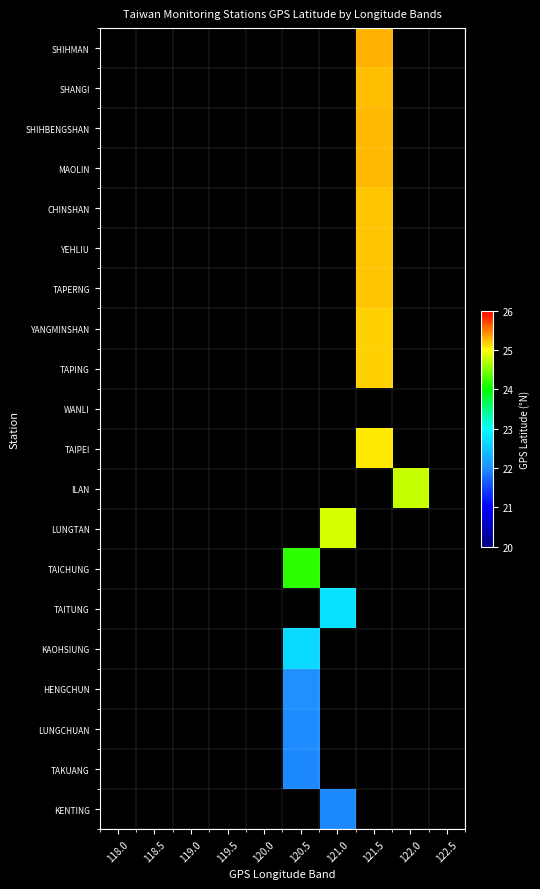

At 118.0, list the series in order from largest to smallest.

SHIHMAN, SHANGI, SHIHBENGSHAN, MAOLIN, CHINSHAN, YEHLIU, TAPERNG, YANGMINSHAN, TAPING, WANLI, TAIPEI, ILAN, LUNGTAN, TAICHUNG, TAITUNG, KAOHSIUNG, HENGCHUN, LUNGCHUAN, TAKUANG, KENTING